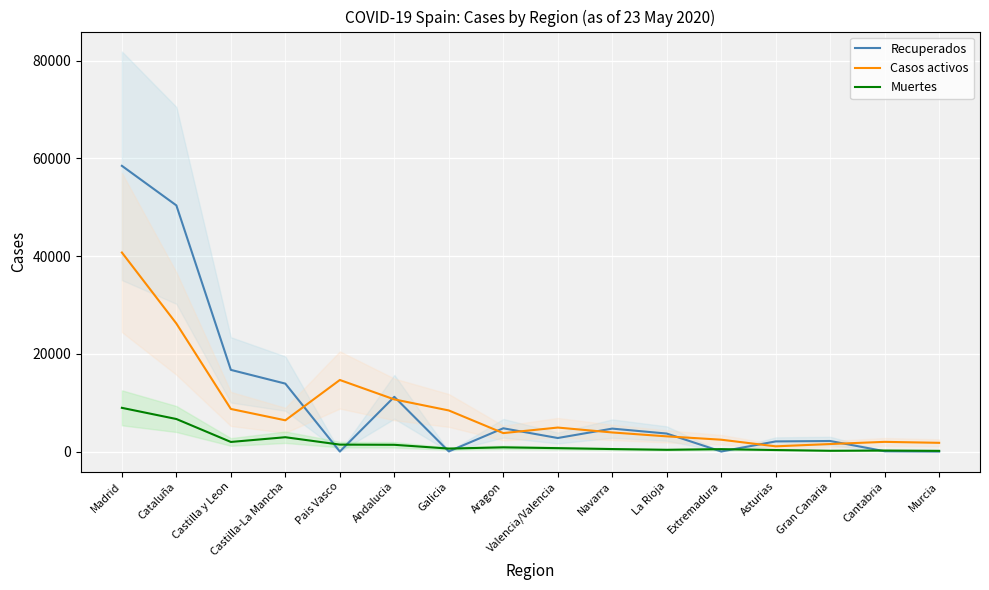

True or false: Muertes and Casos activos cross at least once.

False